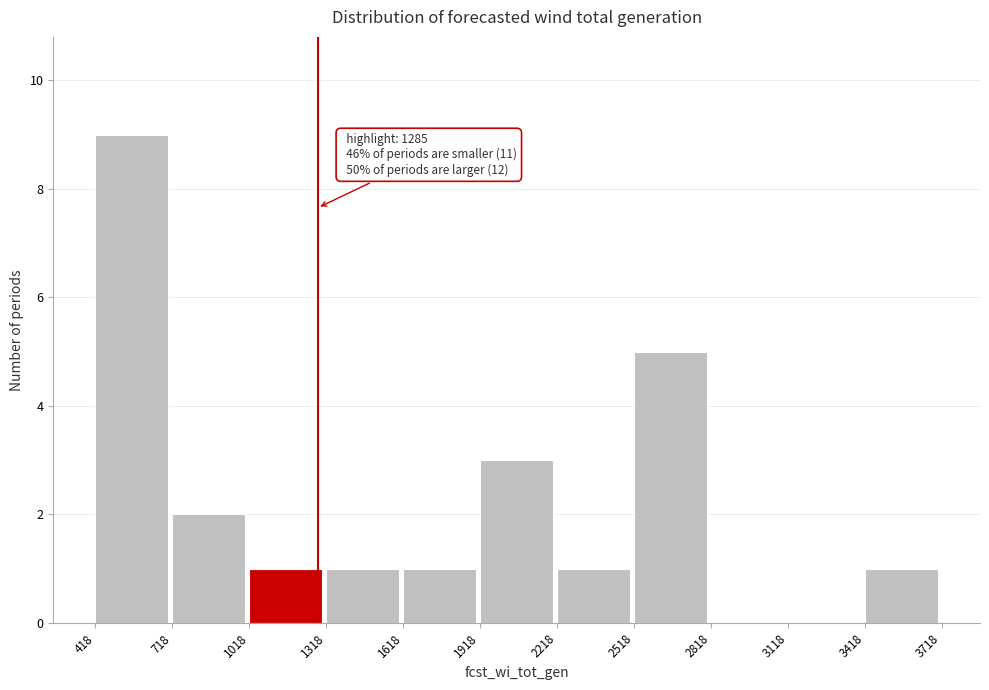

Over which range of the x-axis is the bar tallest?

418 to 718